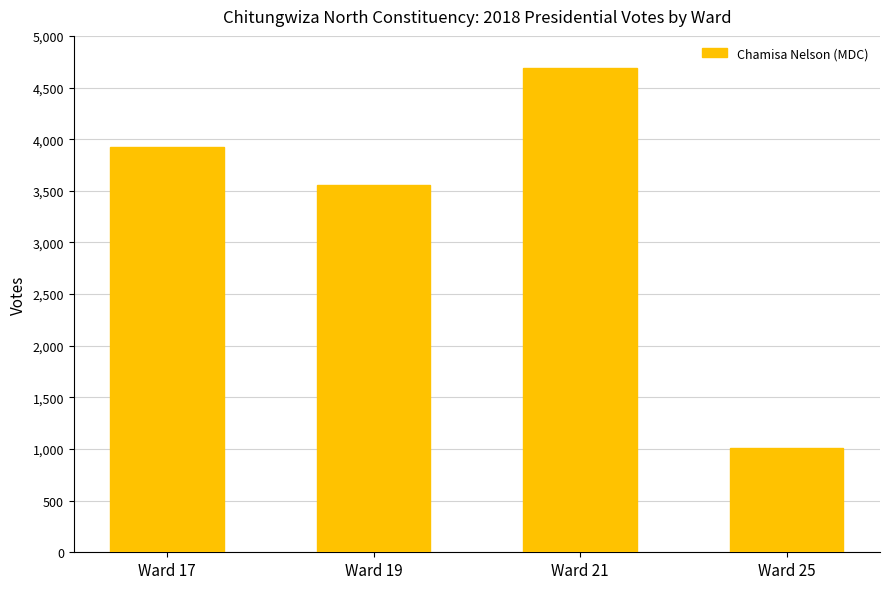

Reading left to right, list all the values displayed in this chart.

Ward 17=3928	Ward 19=3557	Ward 21=4688	Ward 25=1013